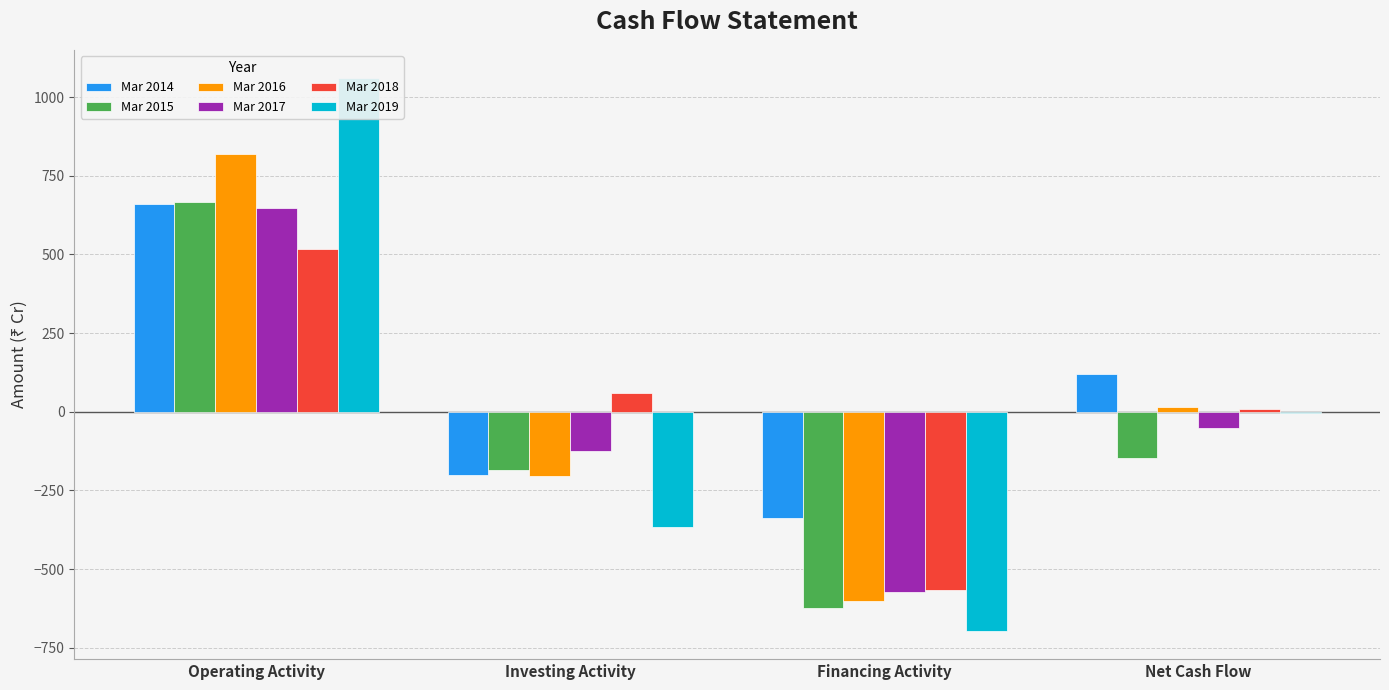

Where is Mar 2018 nearest to the value -25?

Net Cash Flow